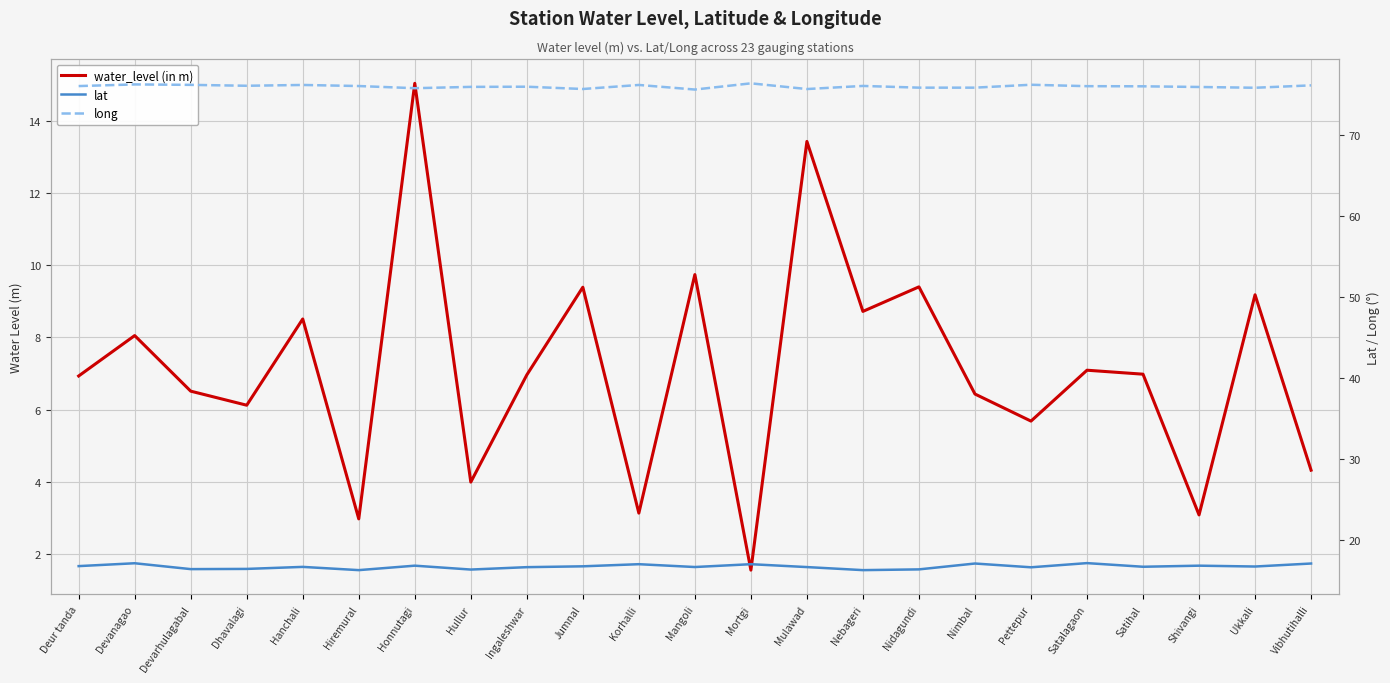

What is the difference between the highest and lowest values at Dhavalagi?

70.0